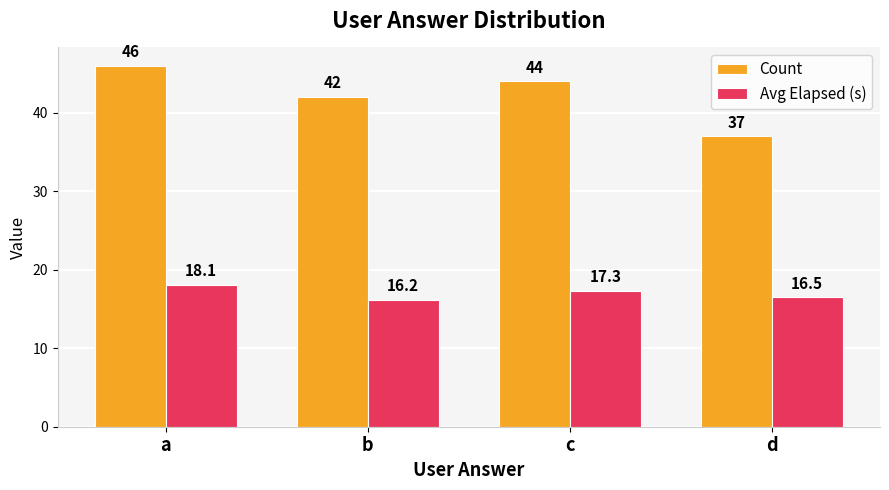

What value does the Count series have at d?

37.0